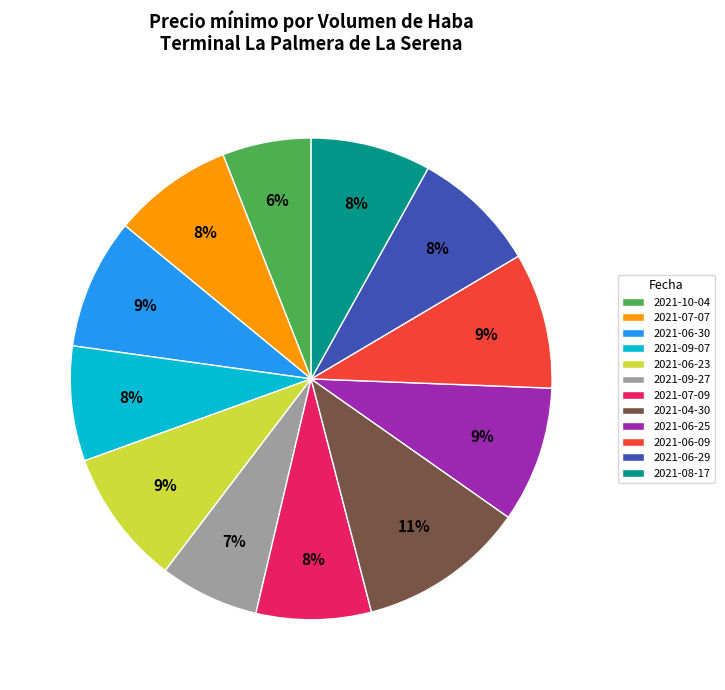

Approximately how many times larger is the value at 2021-04-30 compared to 2021-06-09?

1.2